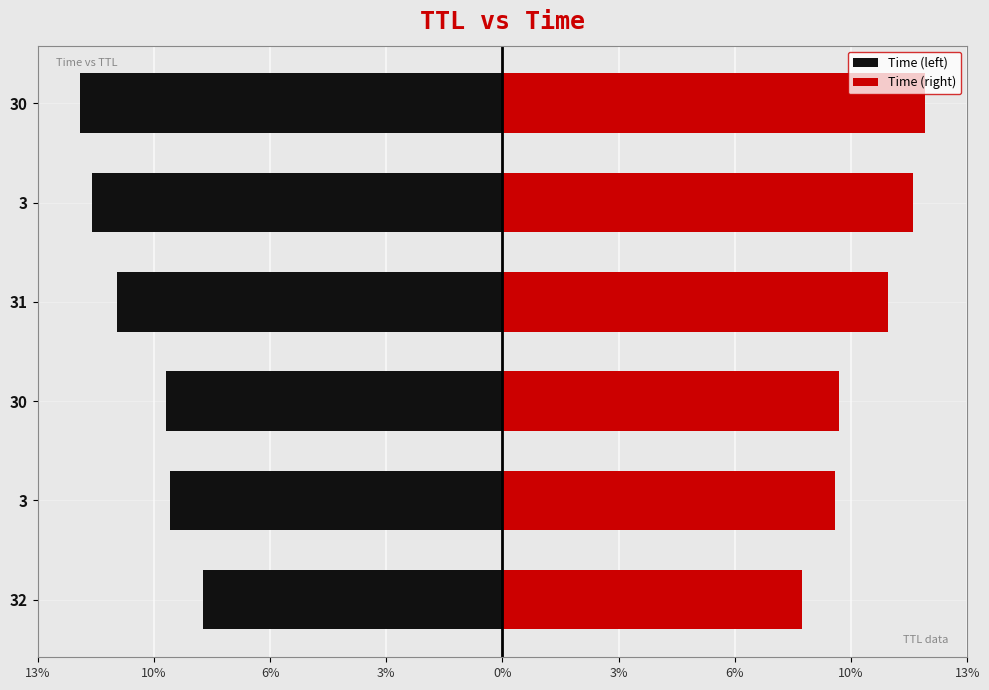

Which series has the widest spread of values?

Time (left)